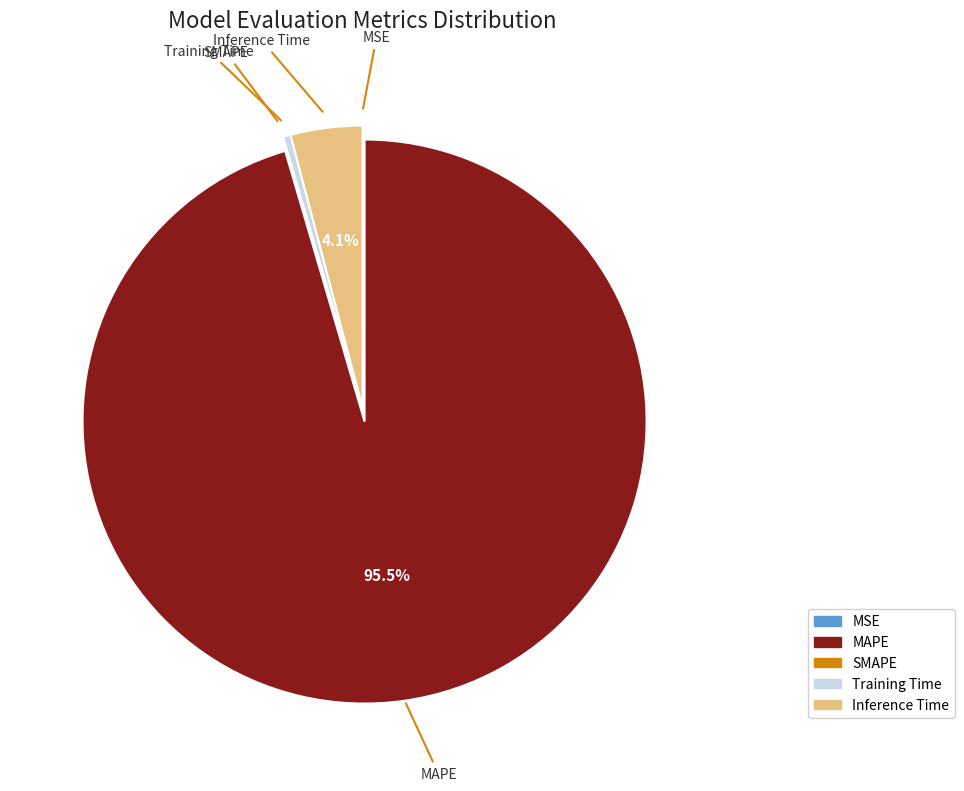

Does Training Time account for over 50% of the chart?

No